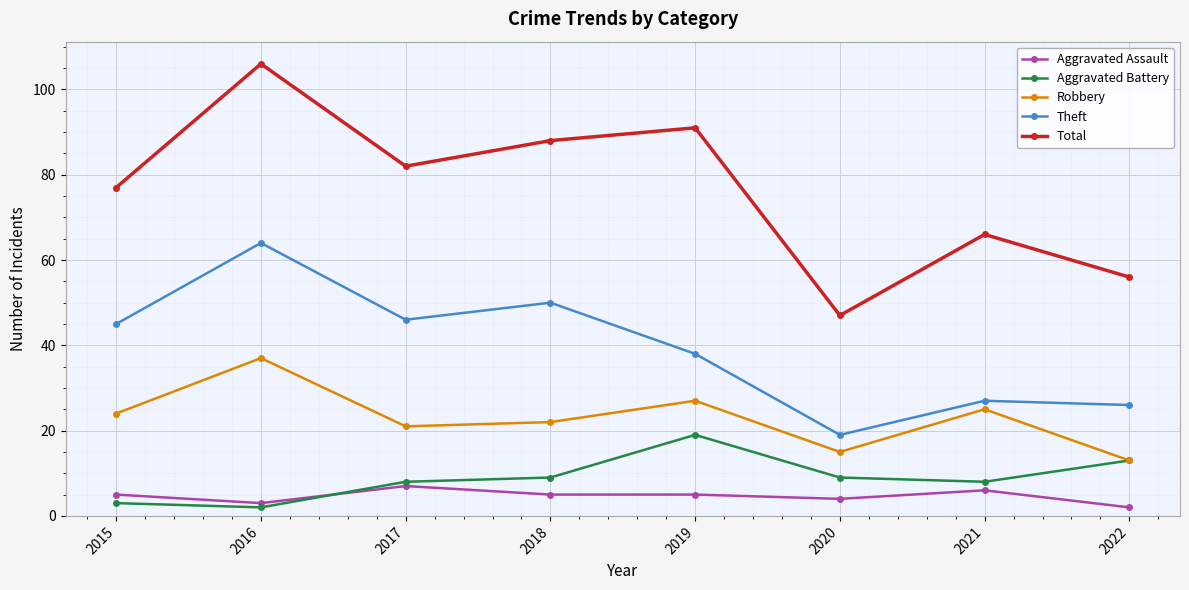

True or false: Total and Robbery intersect in this chart.

False